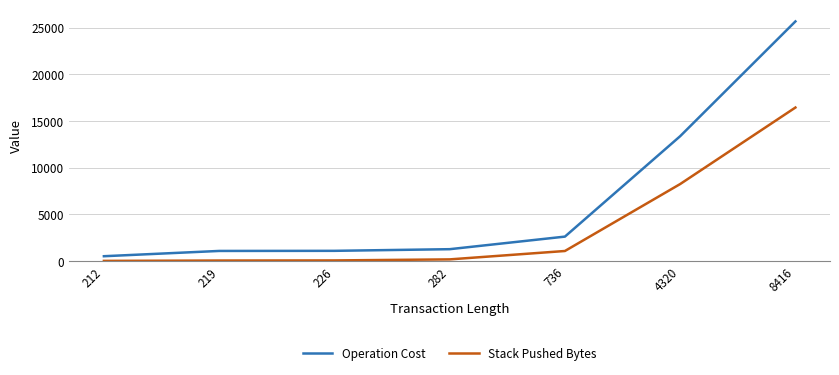

True or false: Operation Cost has more than 2 points higher than both neighbors.

False